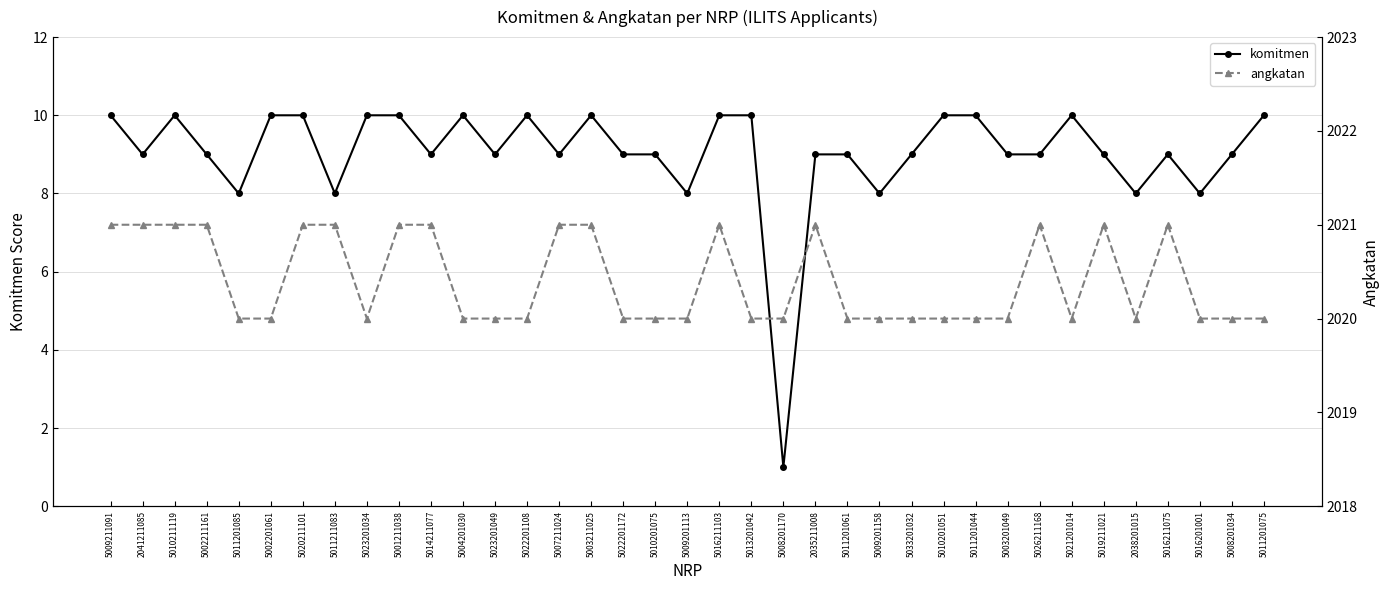

Rank the series by their maximum value, from lowest to highest.

komitmen, angkatan